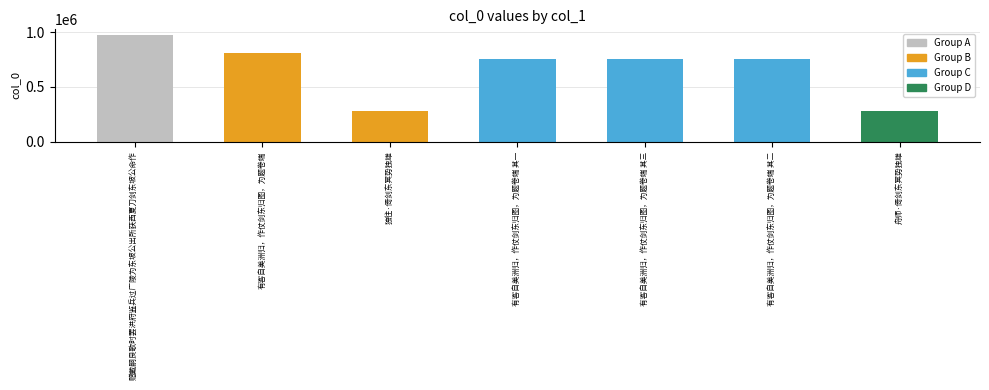

Is it true that the value at 独往·倚剑东冥势独雄 is 112288?

False